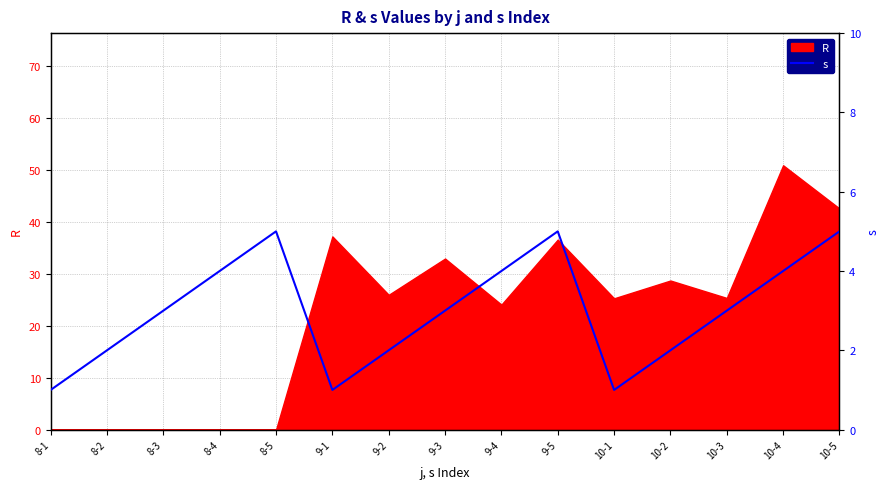

True or false: R has a value of 42.6 at 10-5.

True